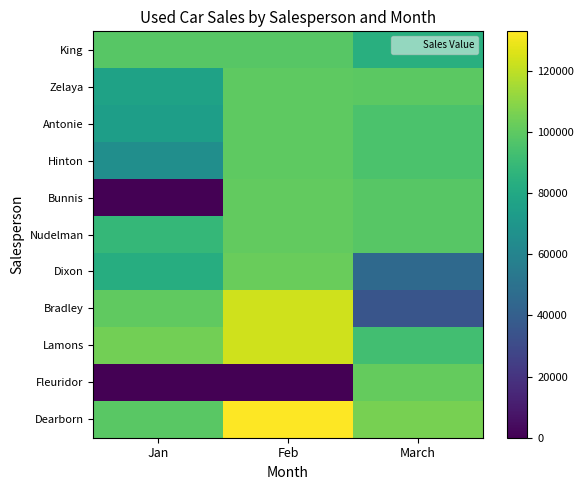

Which series has the widest spread of values?

Fleuridor